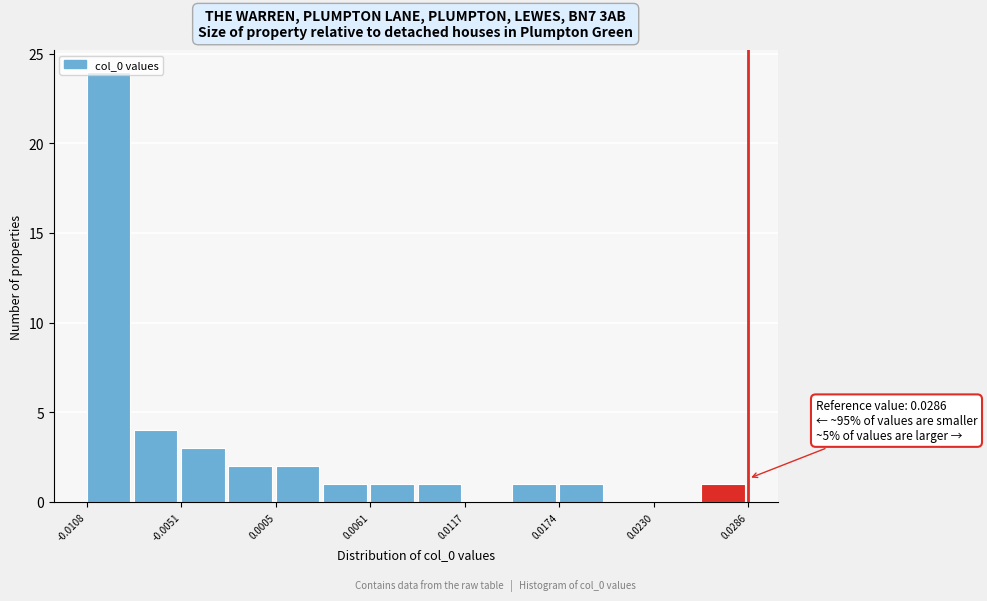

Around what value on the x-axis is the tallest bar? Give the approximate position of its centre, as read against the axis.

-0.009